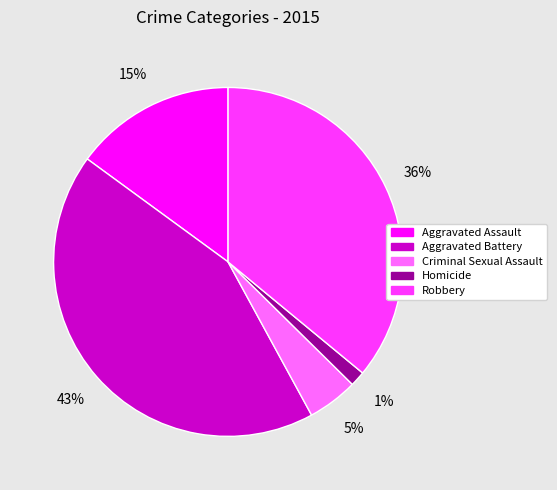

What percentage is the Criminal Sexual Assault slice, to the nearest percent?

5%